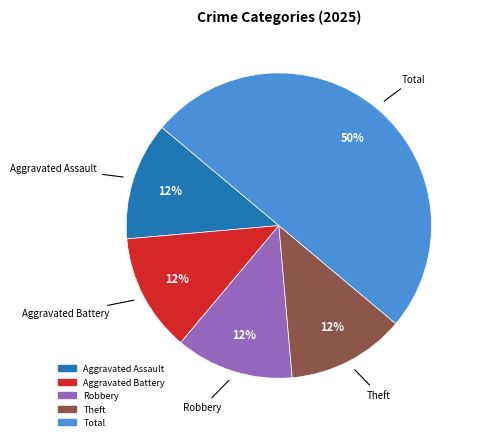

To the nearest percent, what is the average slice percentage?

20%